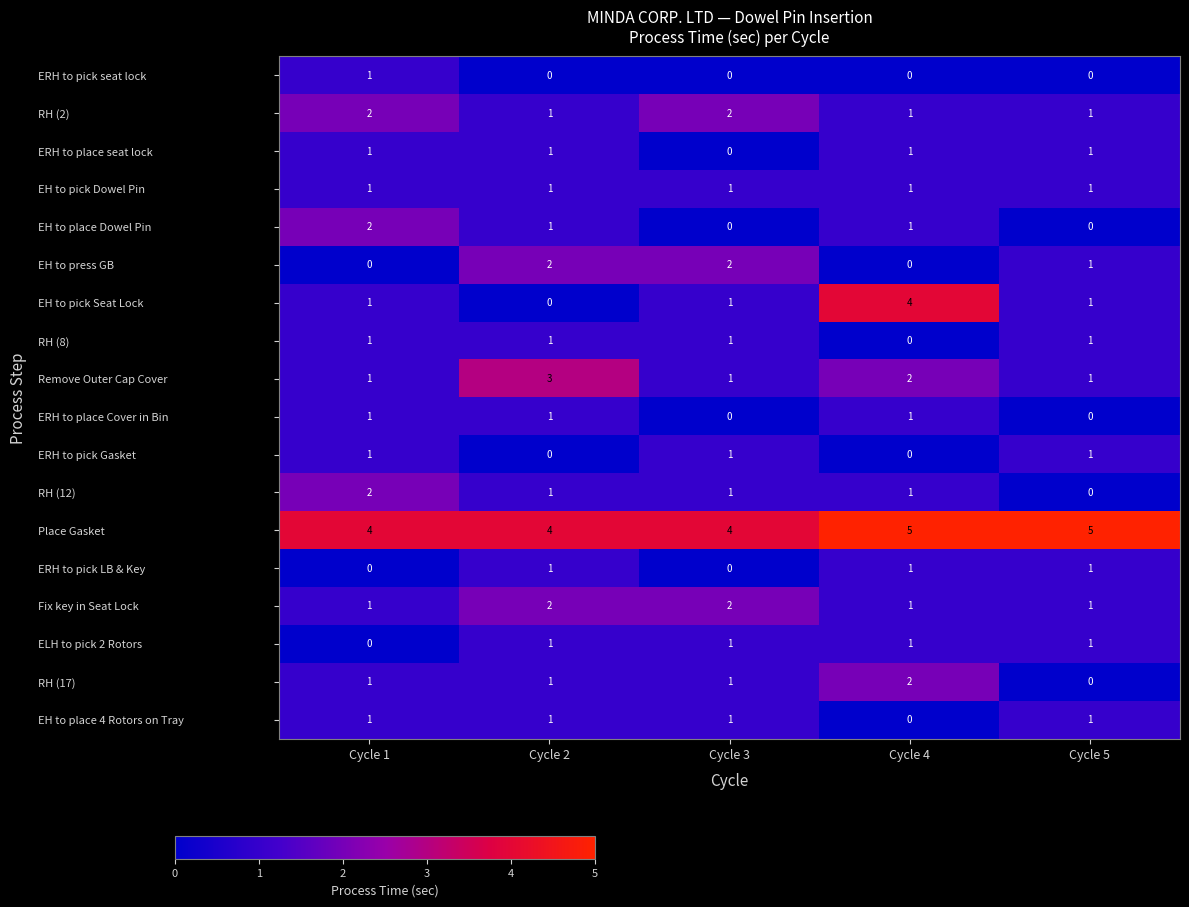

Is it true that Place Gasket equals 6 at Cycle 2?

False